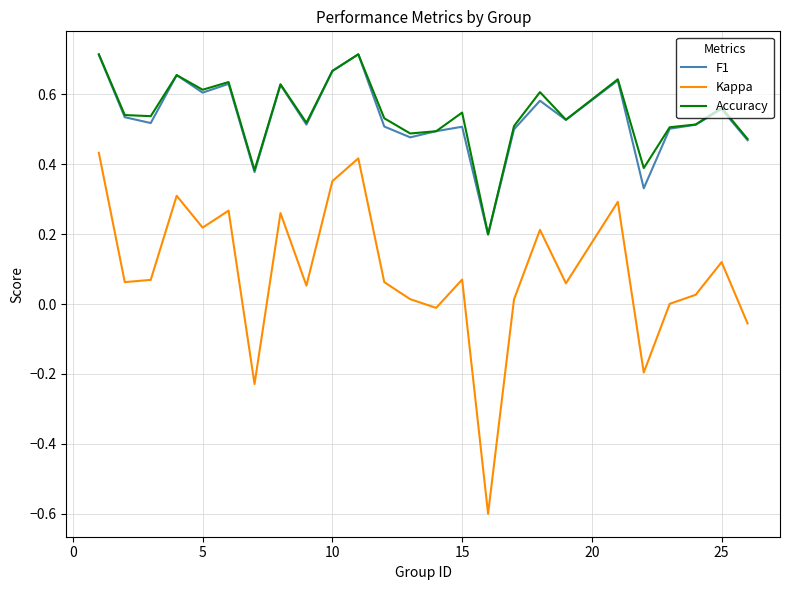

What is the smallest value displayed?

-0.6